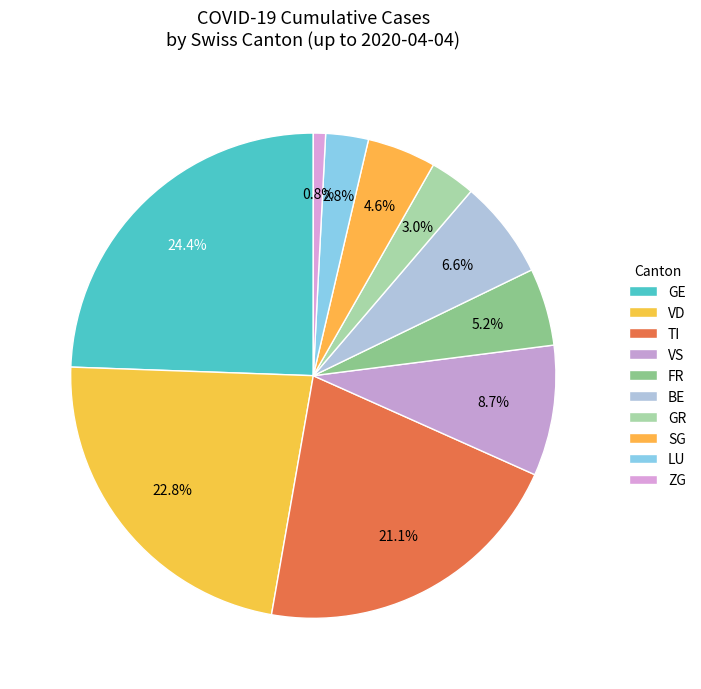

Is there any slice that represents more than half of the pie?

No